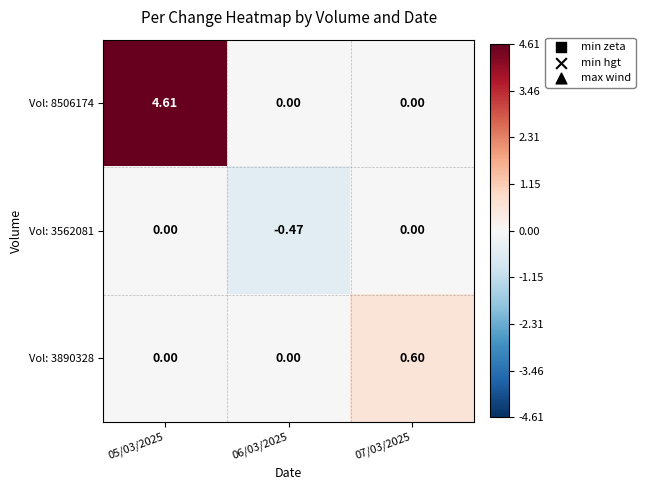

Is the value of Vol: 3562081 at 06/03/2025 greater than the value of Vol: 3890328 at 06/03/2025?

No